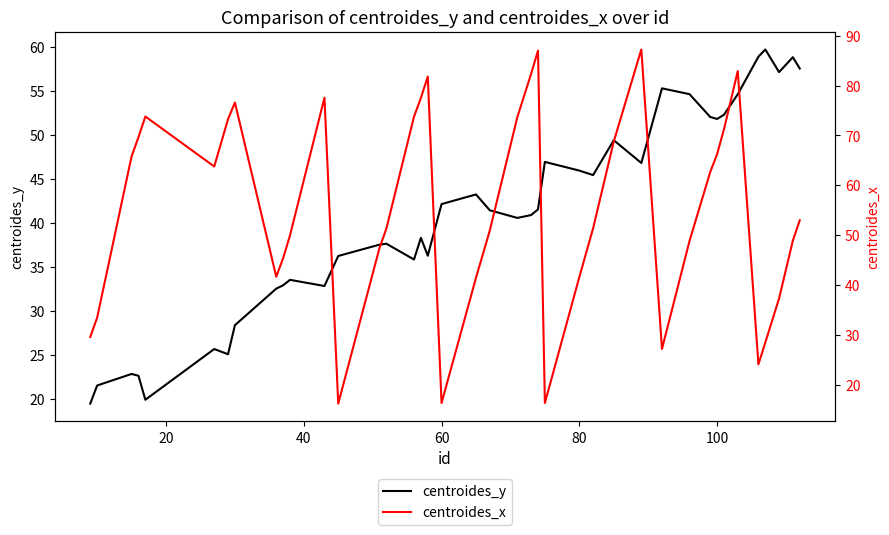

True or false: centroides_y has a value of 62.7 at 80.

False